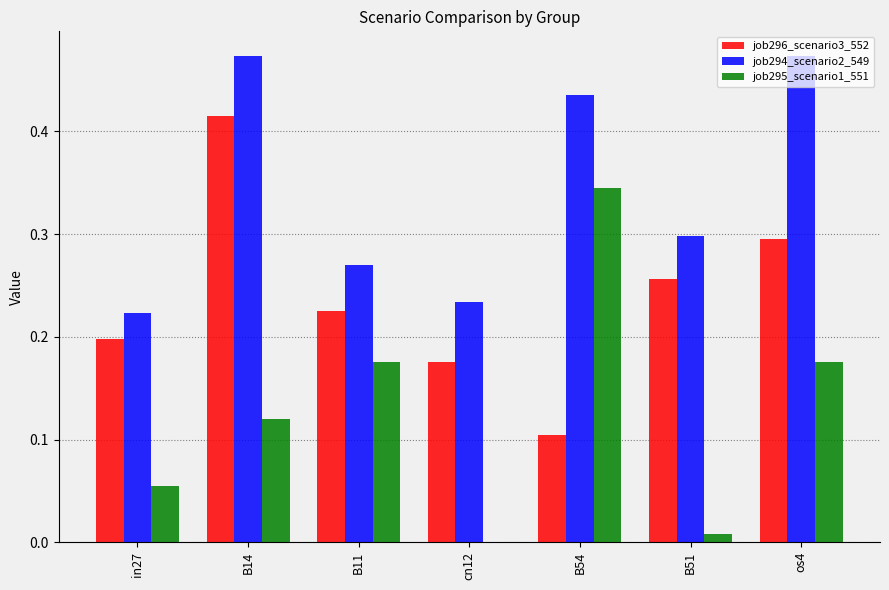

Are the bars horizontal?

No